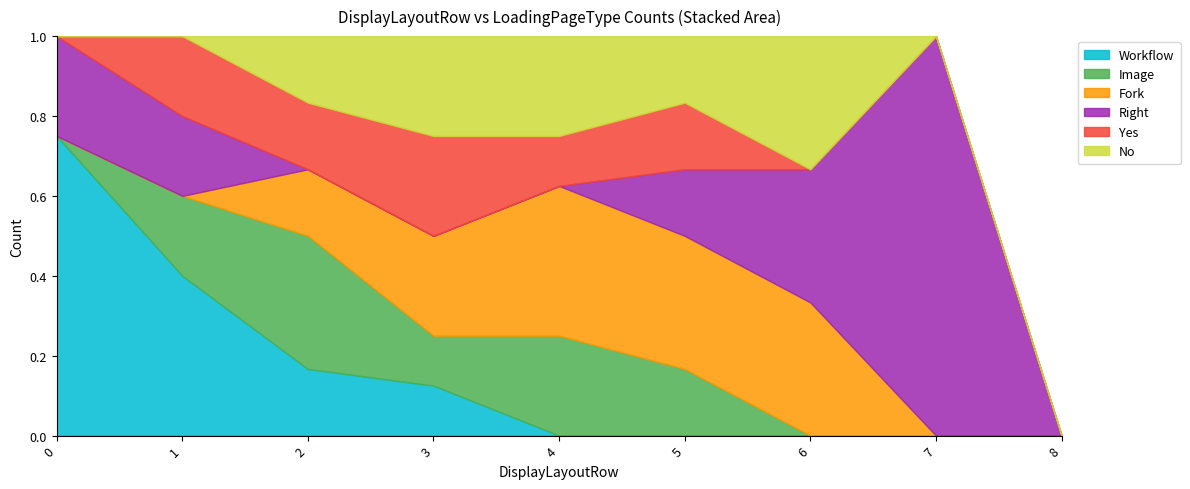

How many values in Yes are above zero?

5